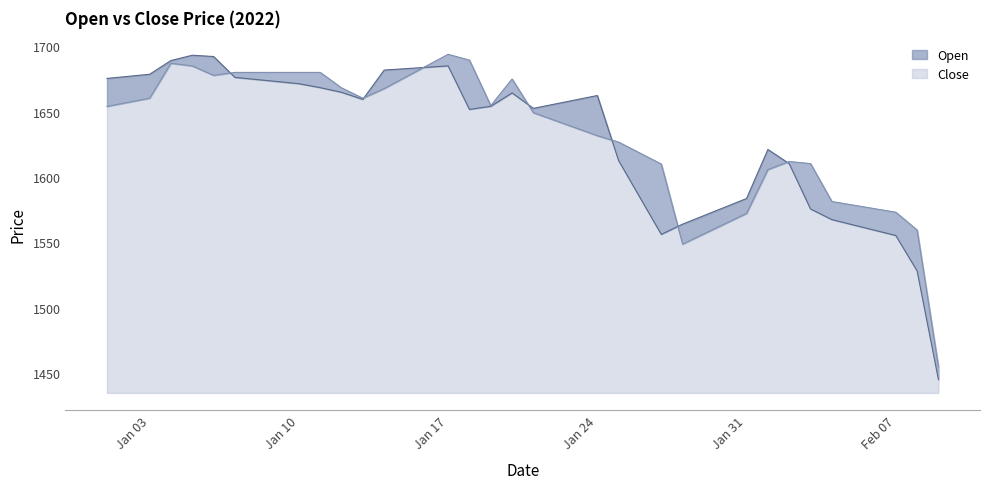

What is the sum of all Open values?

65201.3